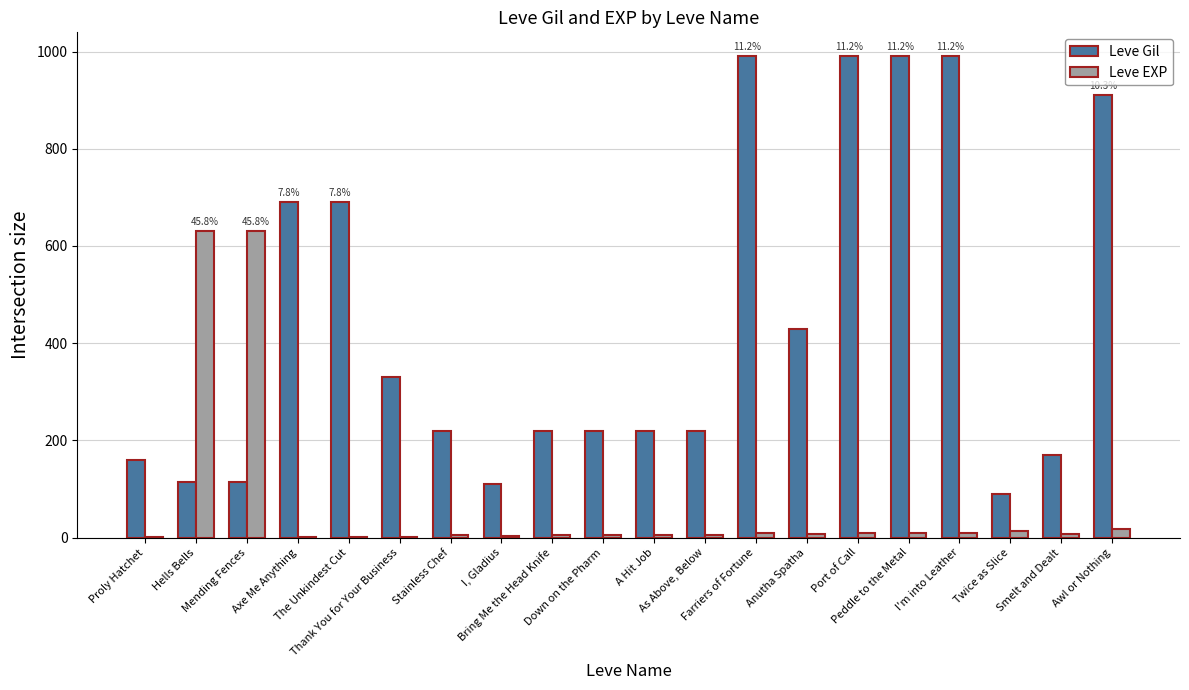

Which series has the largest total across all categories?

Leve Gil